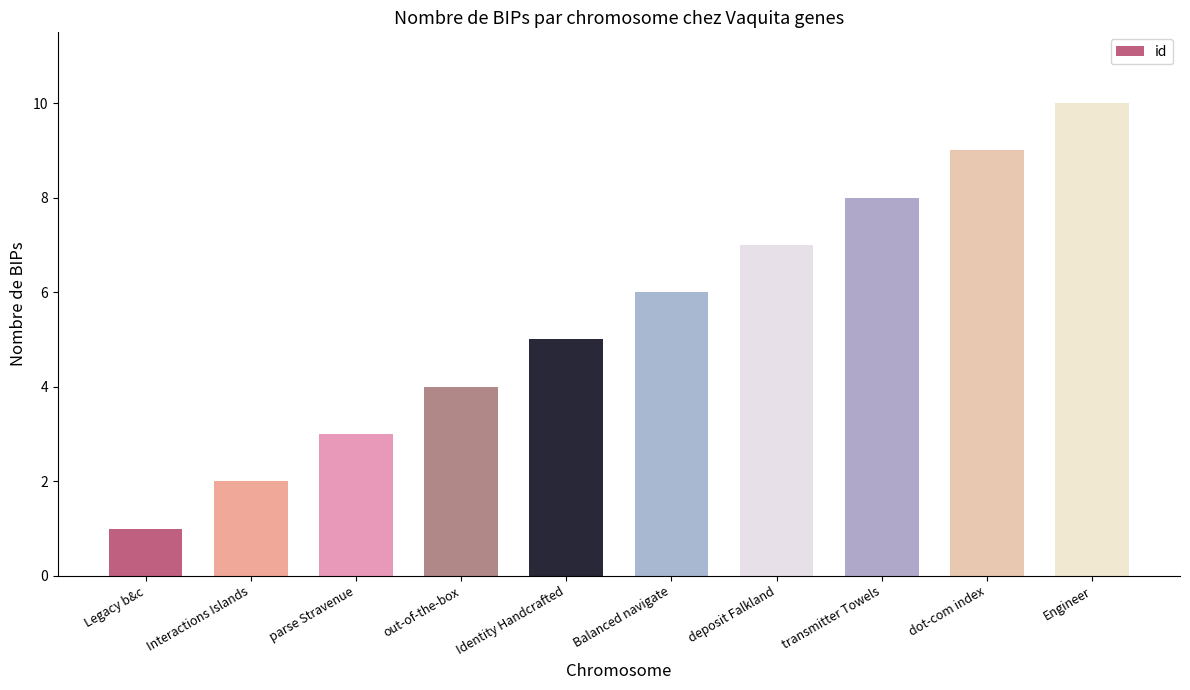

What is the sum of the values at out-of-the-box and transmitter Towels?

12